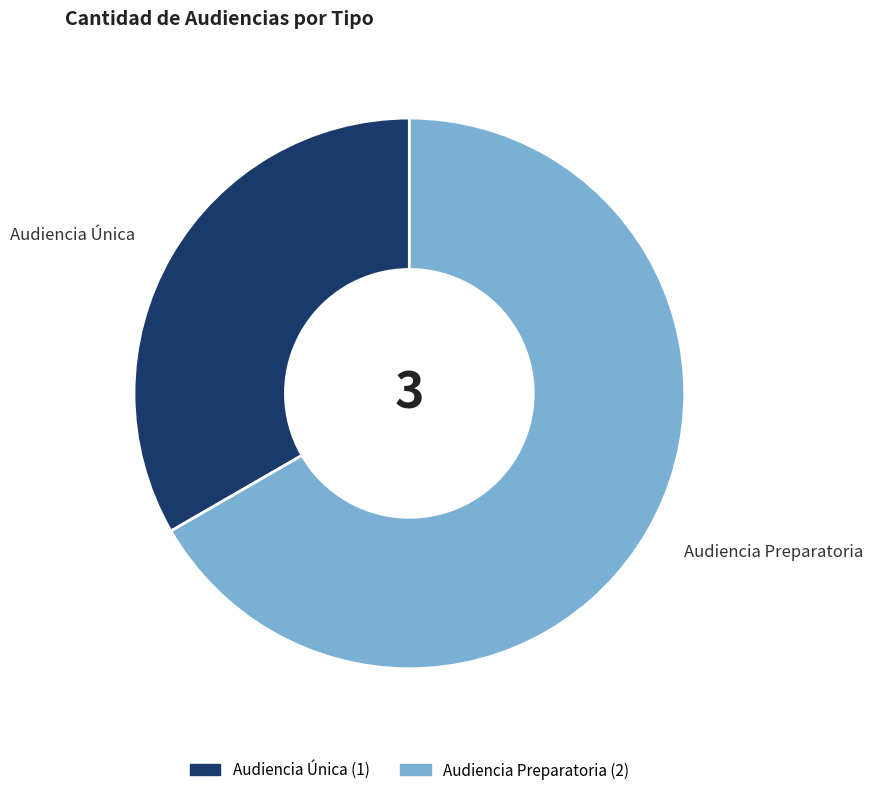

Which has a higher value, Audiencia Preparatoria or Audiencia Única?

Audiencia Preparatoria